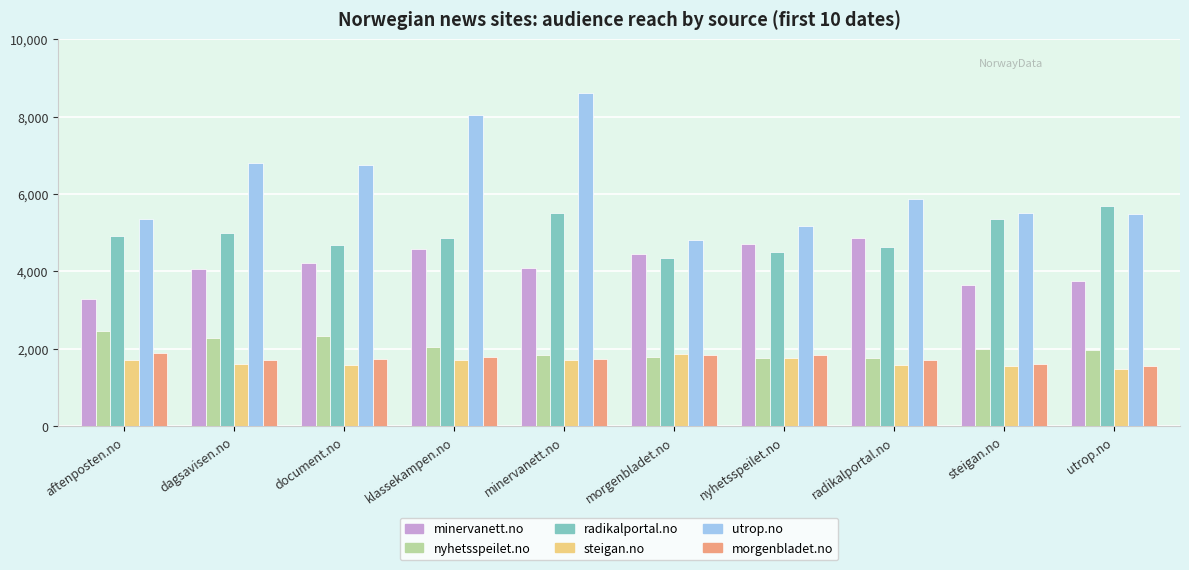

What is the sum of the morgenbladet.no values at minervanett.no and klassekampen.no?

3534